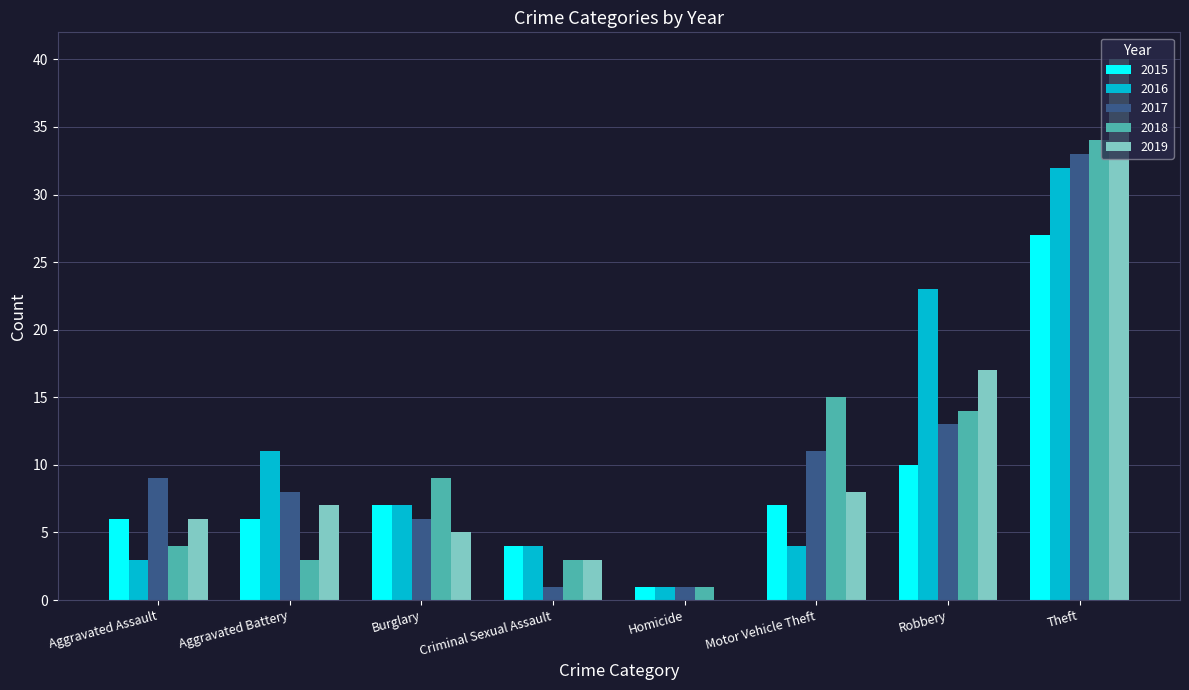

Reading right to left, extract all data points from this chart.

2015: Theft=27	Robbery=10	Motor Vehicle Theft=7	Homicide=1	Criminal Sexual Assault=4	Burglary=7	Aggravated Battery=6	Aggravated Assault=6
2016: Theft=32	Robbery=23	Motor Vehicle Theft=4	Homicide=1	Criminal Sexual Assault=4	Burglary=7	Aggravated Battery=11	Aggravated Assault=3
2017: Theft=33	Robbery=13	Motor Vehicle Theft=11	Homicide=1	Criminal Sexual Assault=1	Burglary=6	Aggravated Battery=8	Aggravated Assault=9
2018: Theft=34	Robbery=14	Motor Vehicle Theft=15	Homicide=1	Criminal Sexual Assault=3	Burglary=9	Aggravated Battery=3	Aggravated Assault=4
2019: Theft=40	Robbery=17	Motor Vehicle Theft=8	Homicide=0	Criminal Sexual Assault=3	Burglary=5	Aggravated Battery=7	Aggravated Assault=6